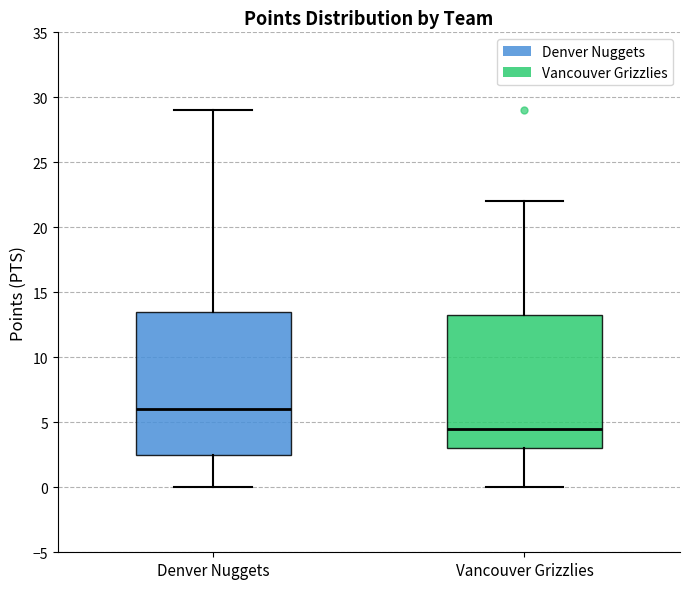

Which box's median line is the highest?

Denver Nuggets